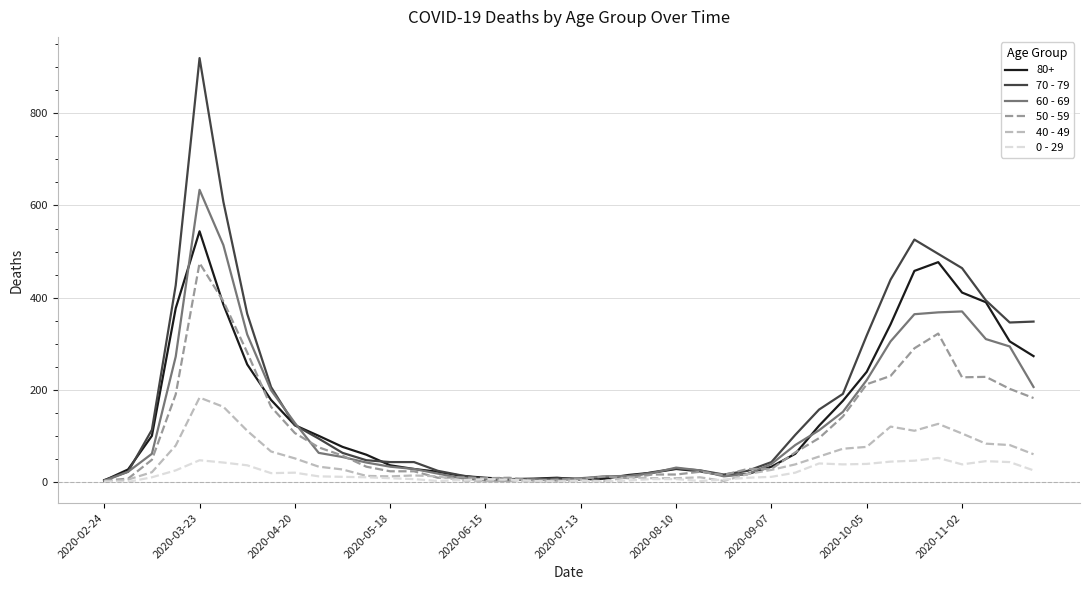

What is the greatest value displayed?

920